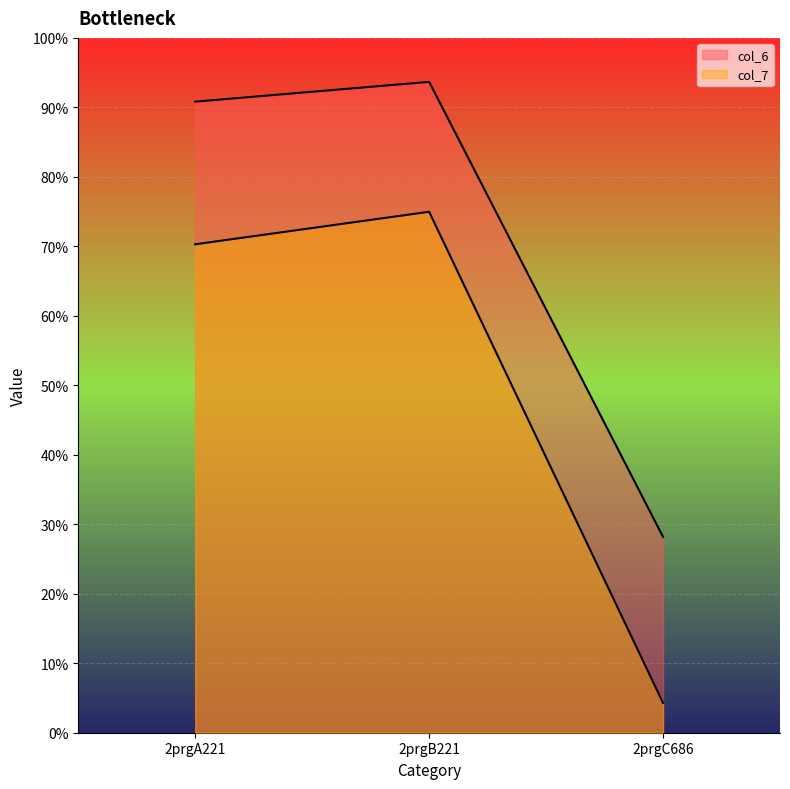

What is the approximate value of col_6 at 2prgB221?

93.7